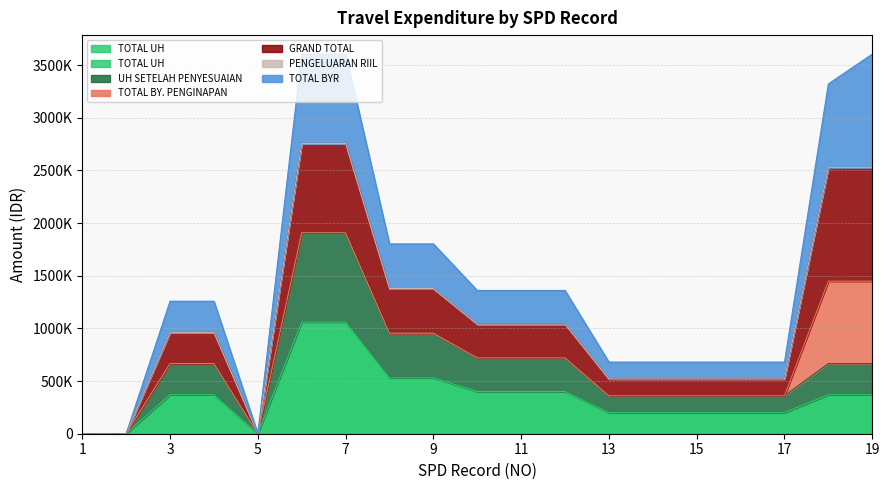

At which label does TOTAL UH first exceed 666000?

6